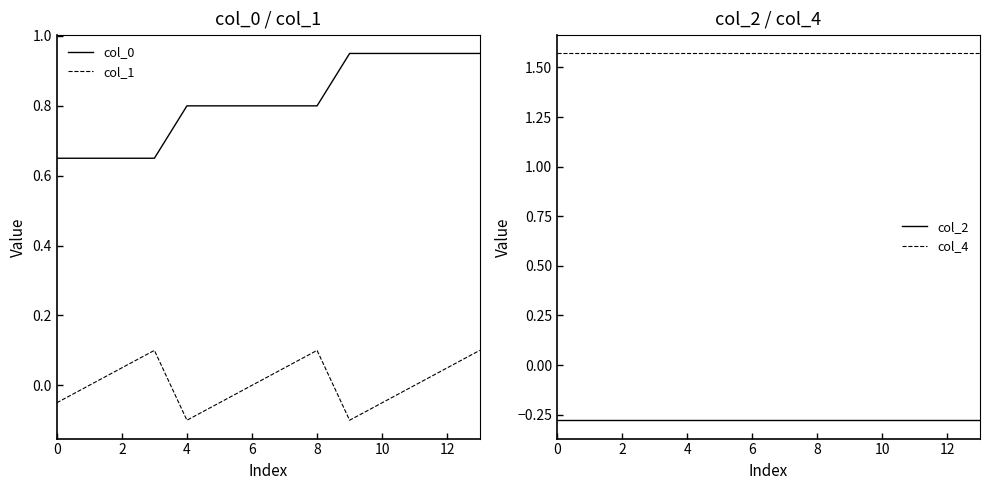

The value of col_0 at 6 is 0.8. True or false?

True